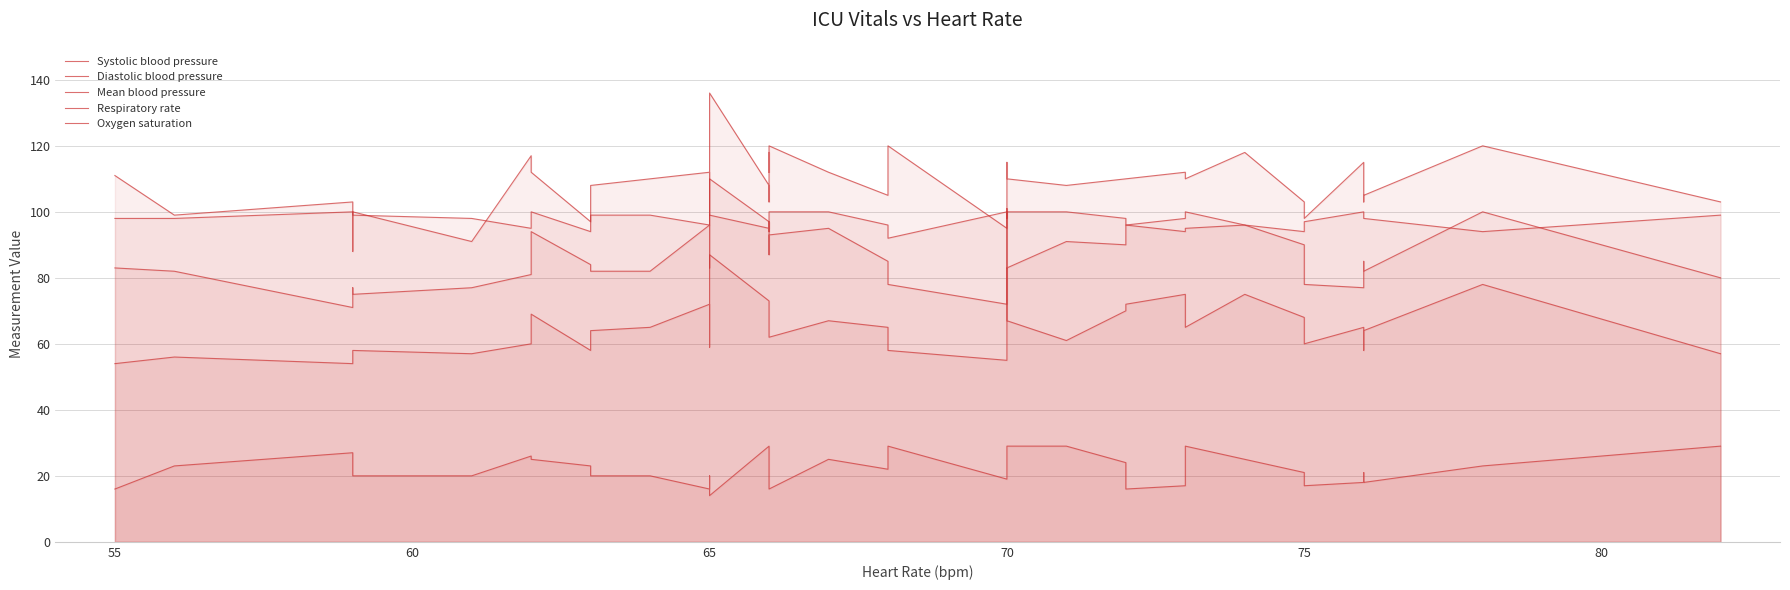

Is it true that Respiratory rate equals 11 at 70?

False